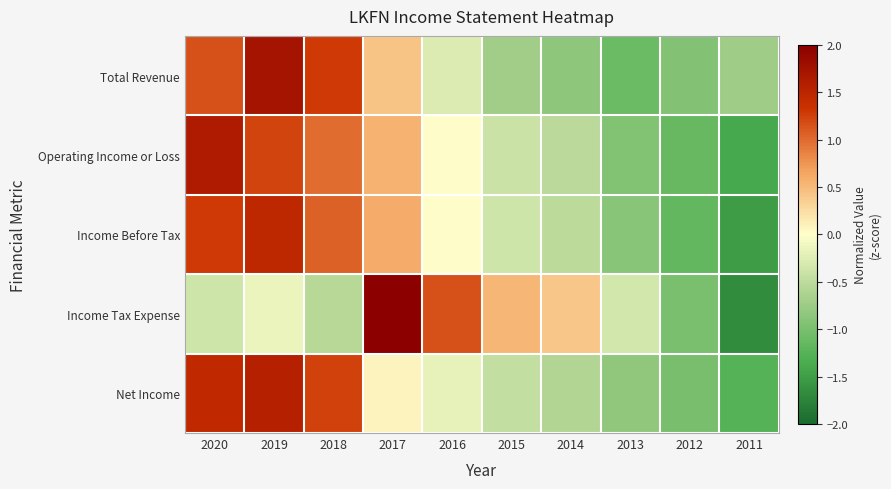

Rank the series by their maximum value, from highest to lowest.

Income Tax Expense, Total Revenue, Operating Income or Loss, Net Income, Income Before Tax